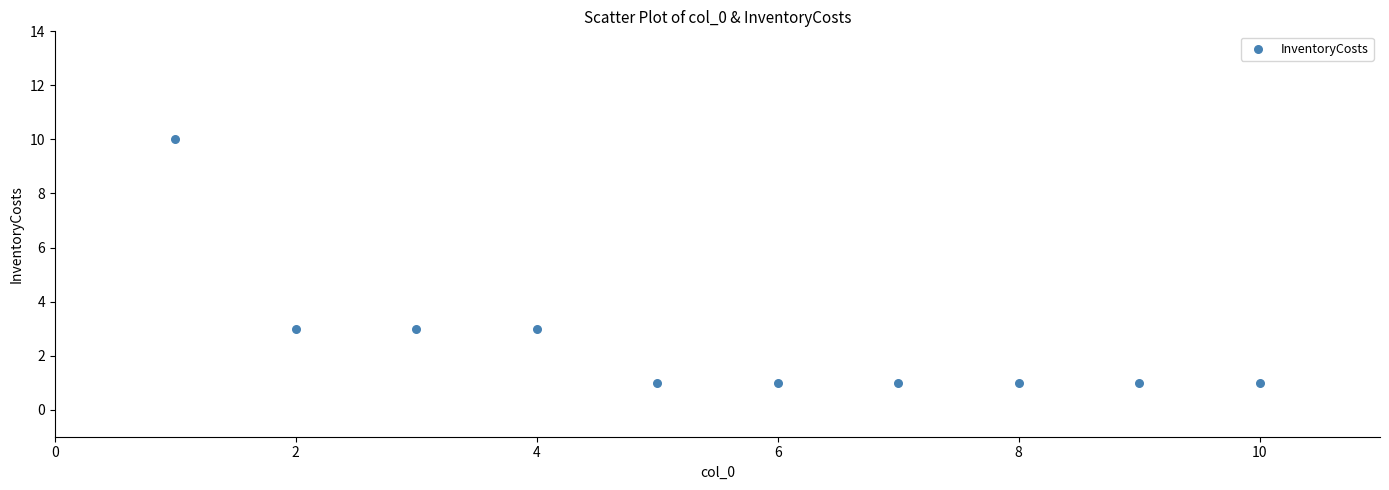

What is the average X value?

6